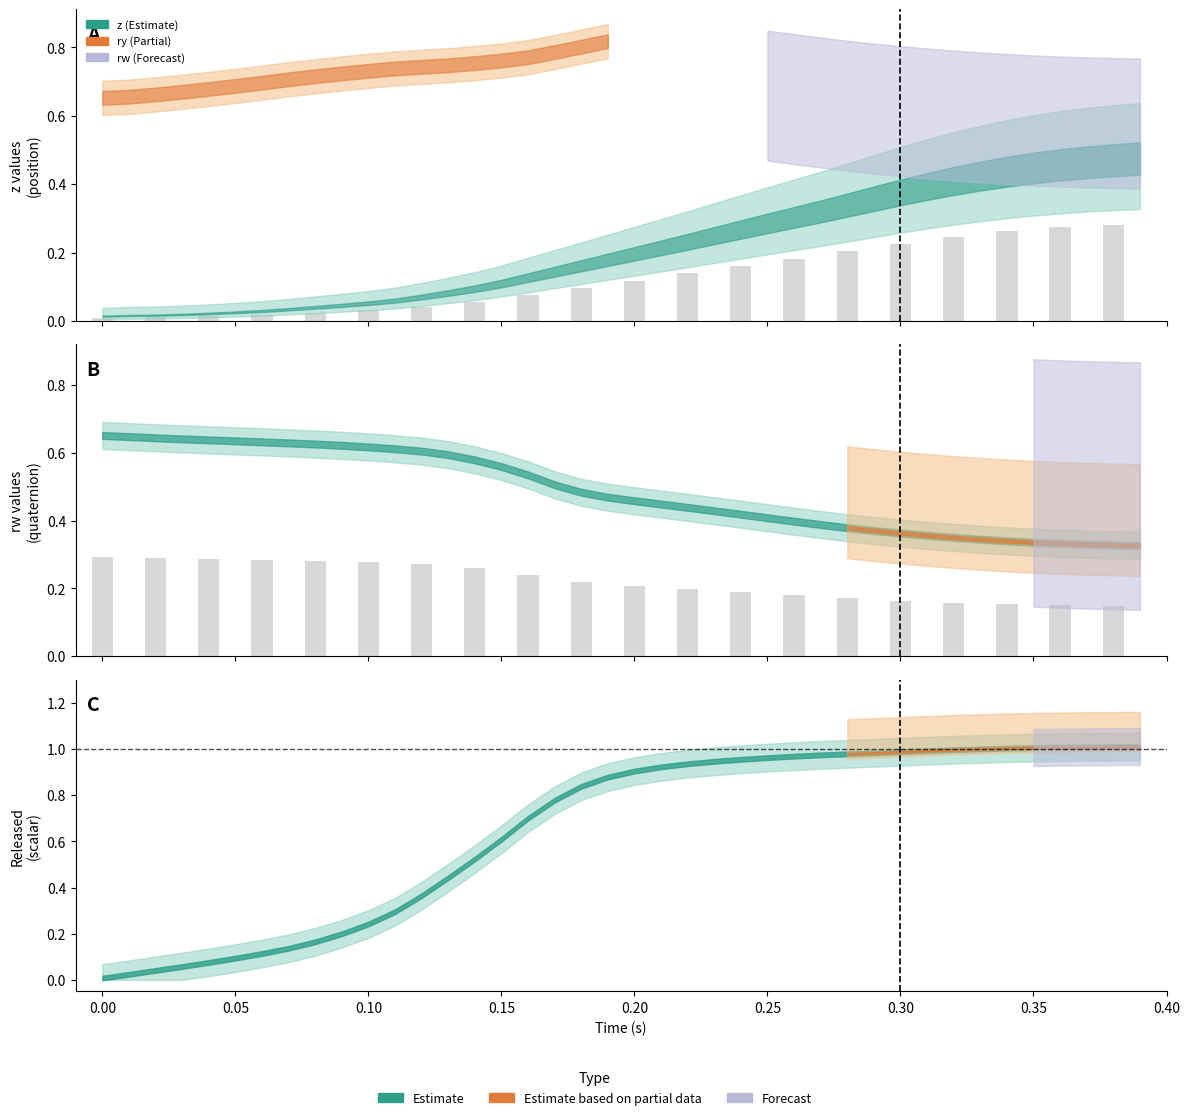

At how many categories does at least one series exceed 0?

40